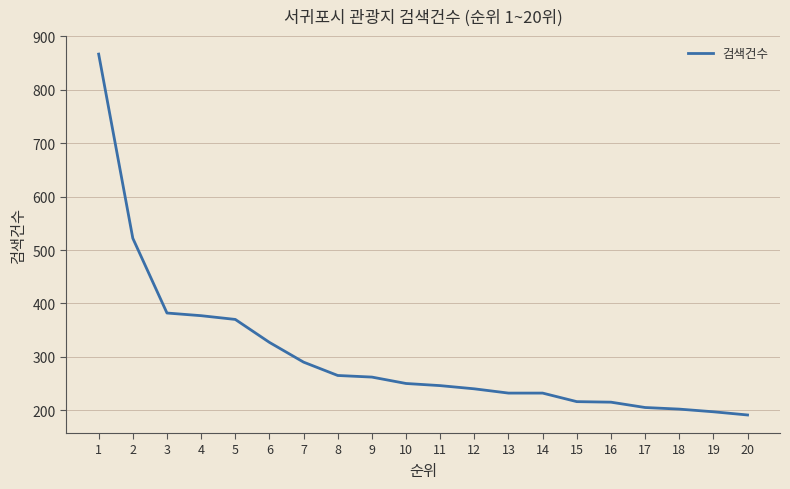

What is the minimum value shown in the chart?

191